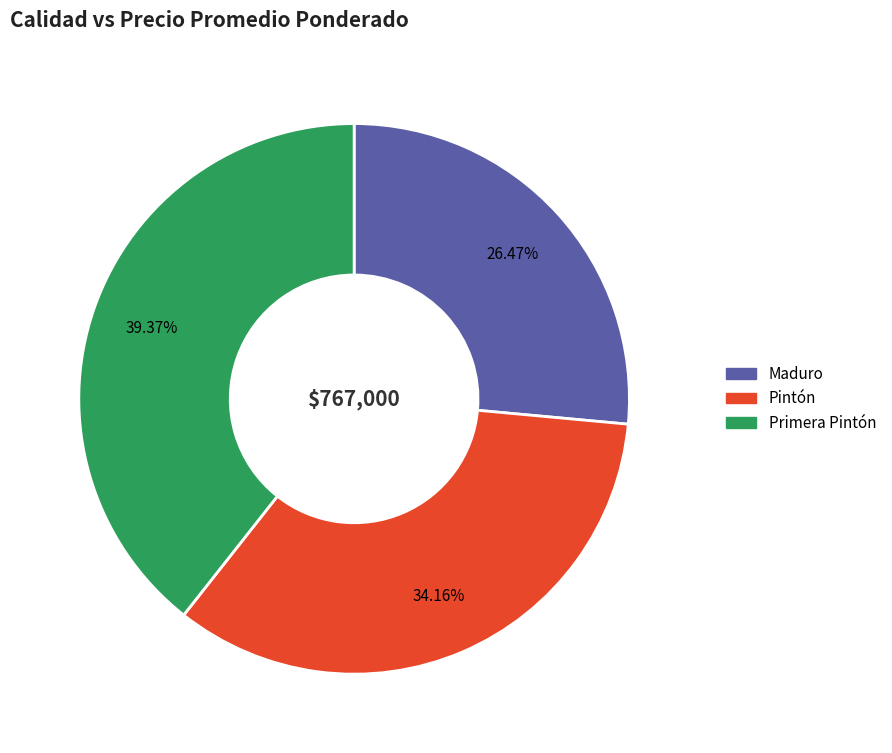

True or false: Primera Pintón accounts for 28% of the total.

False